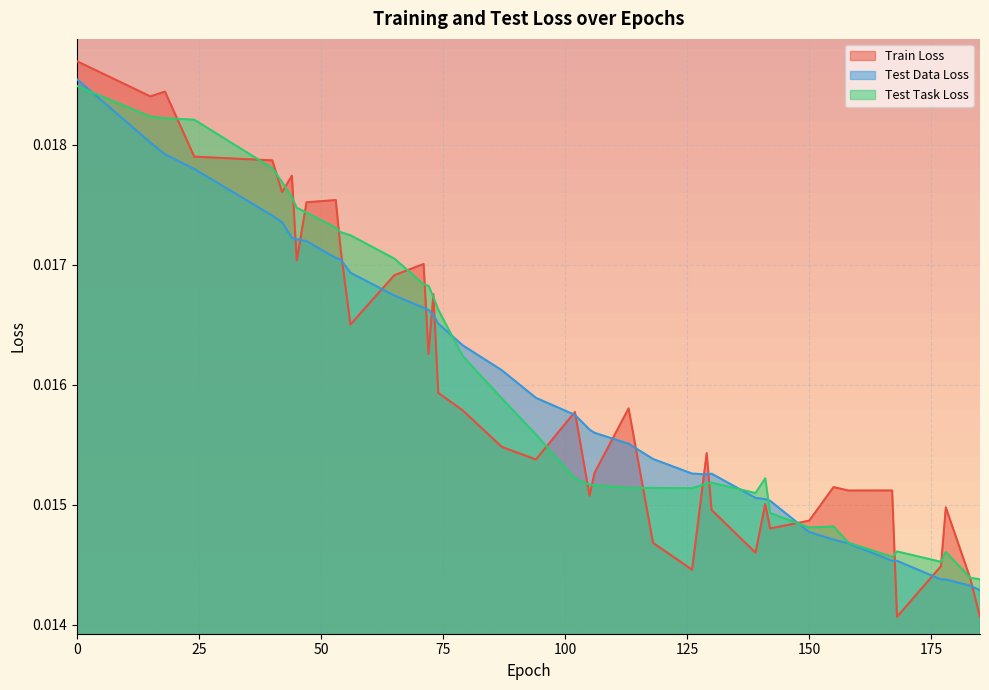

How many series are shown in this chart?

3